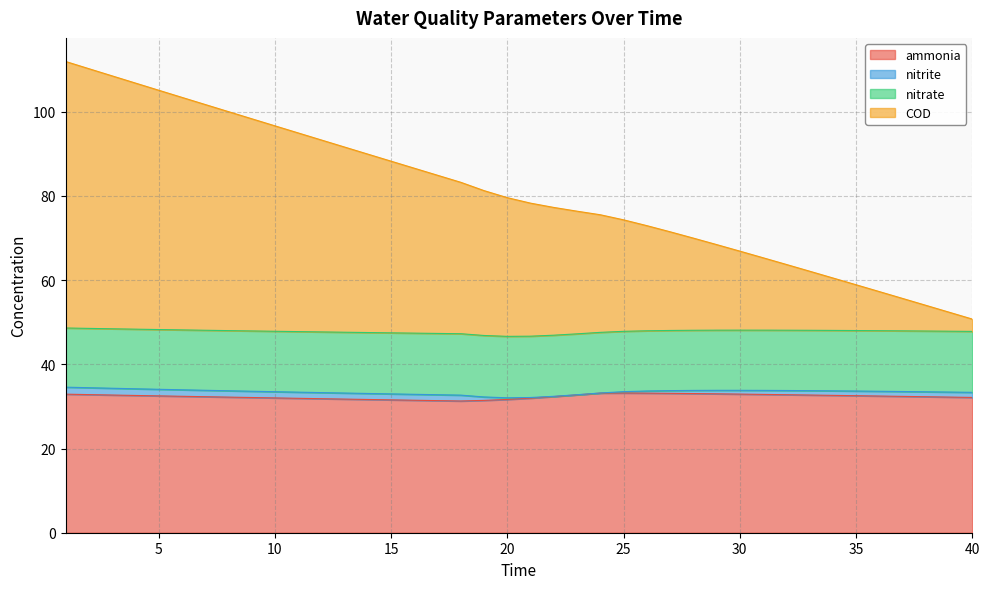

What is the greatest value displayed?

112.0